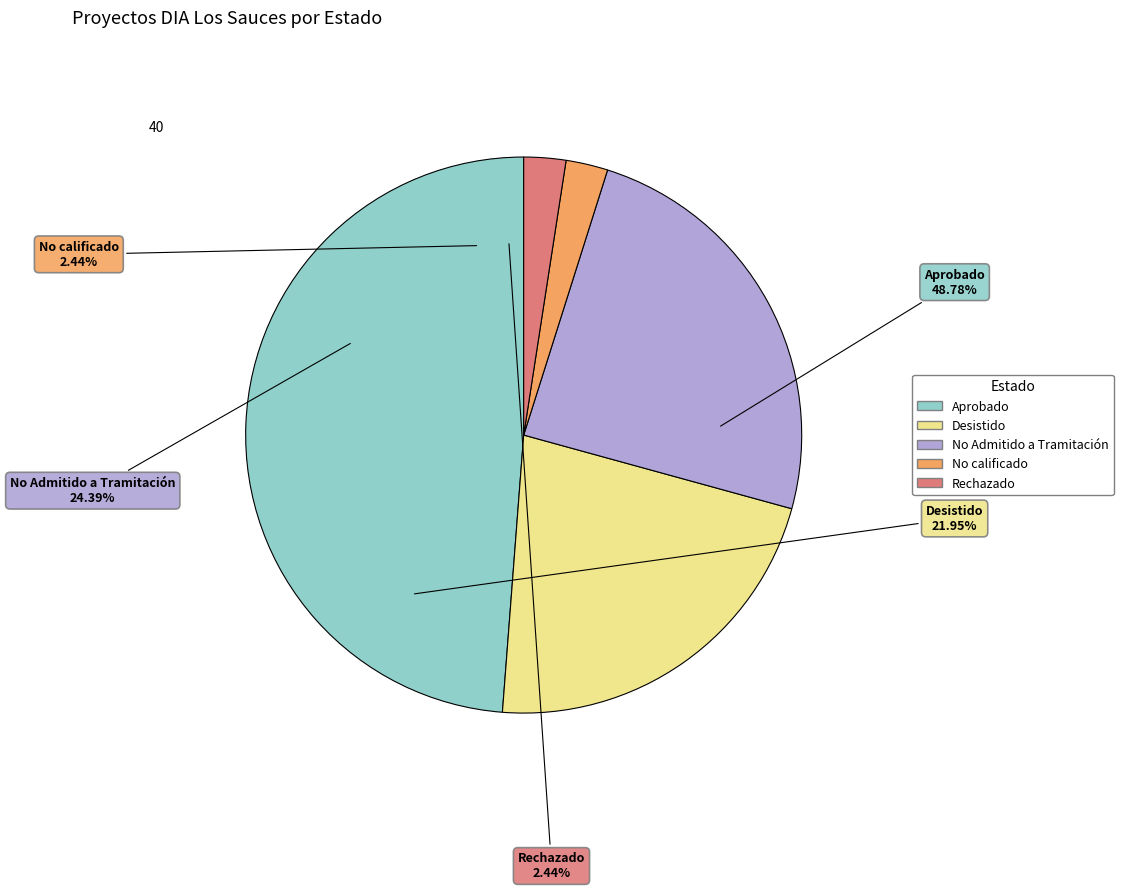

Is No Admitido a Tramitación the majority of the pie?

No